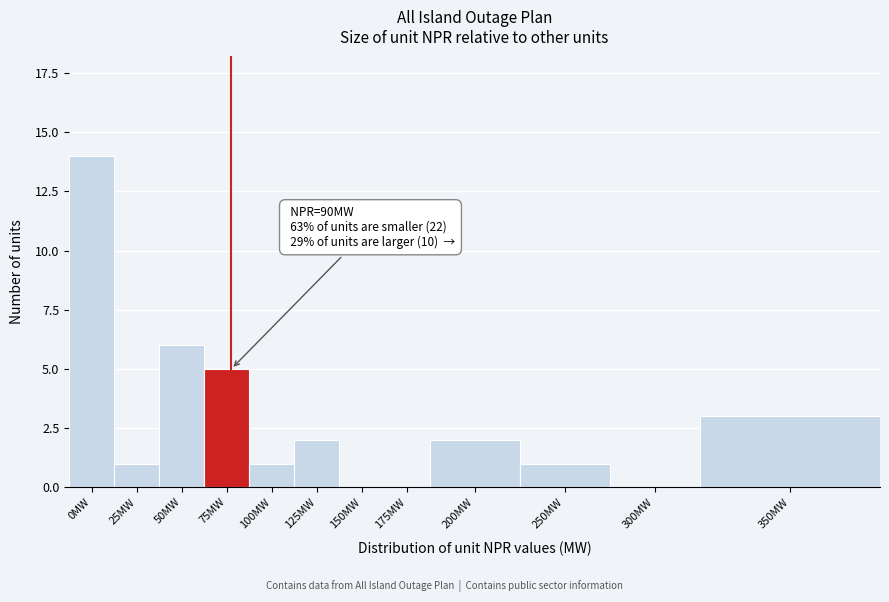

Reading left to right, what are all the values shown in this chart?

0MW=14	25MW=1	50MW=6	75MW=5	100MW=1	125MW=2	150MW=0	175MW=0	200MW=2	250MW=1	300MW=0	350MW=3